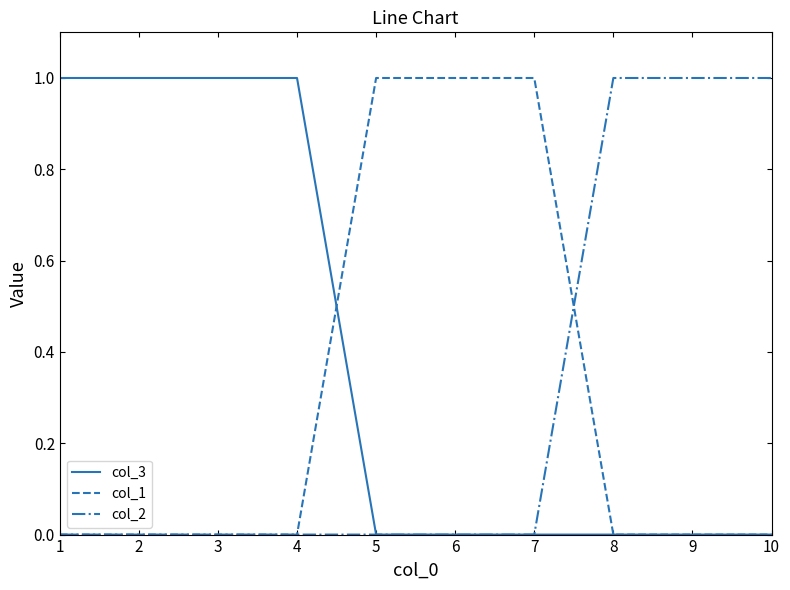

Which series has the largest total across all categories?

col_3